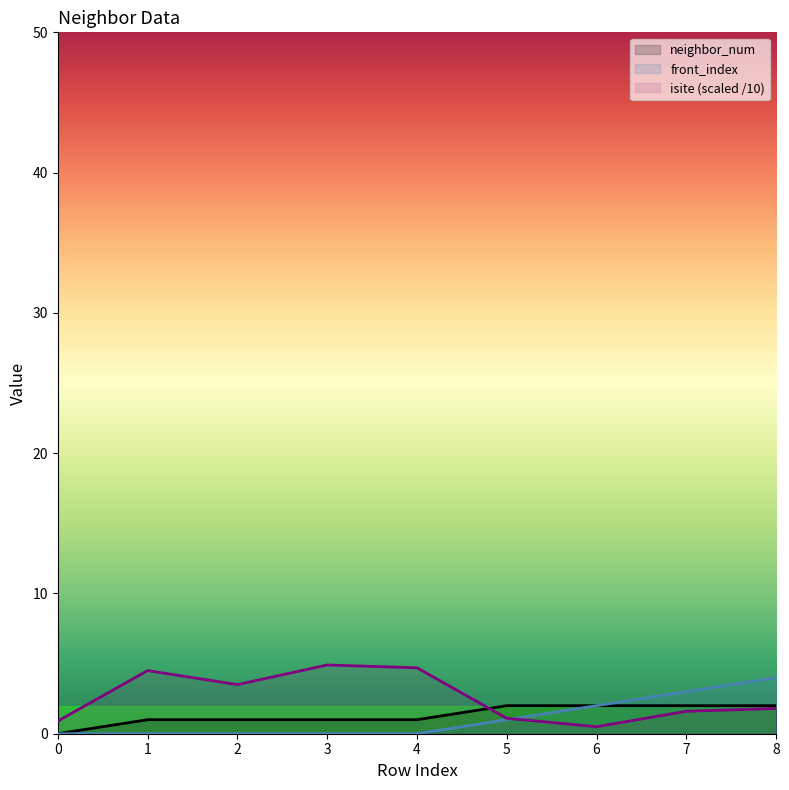

How many lines are shown in the chart?

3